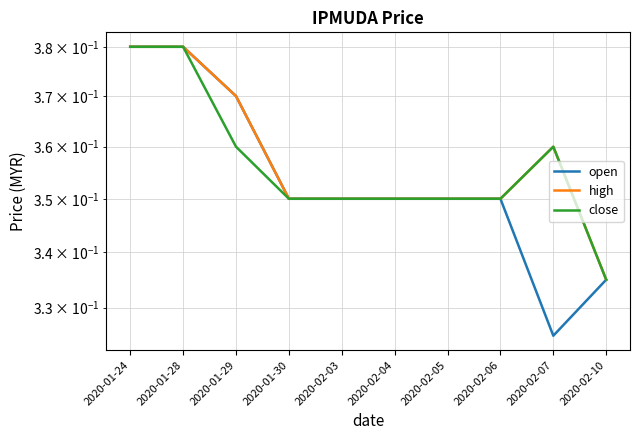

What is the label of the 6th point from the left?

2020-02-04